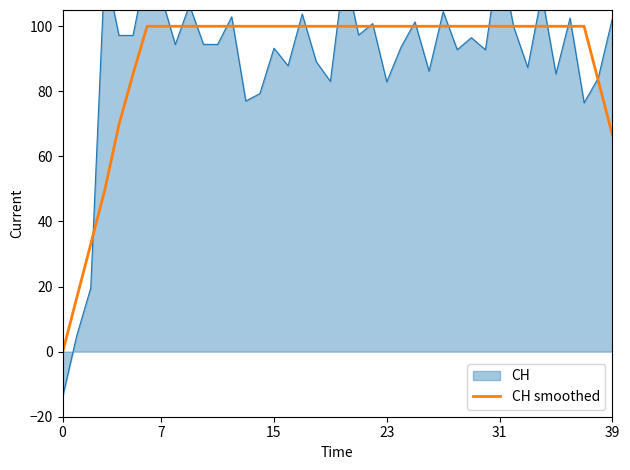

Which has a higher value, 7 or 7?

7